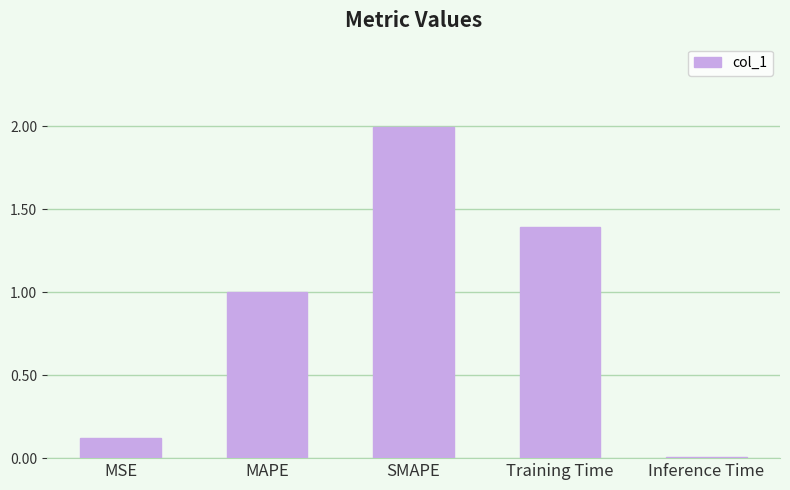

What is the difference between the maximum and minimum values?

2.0